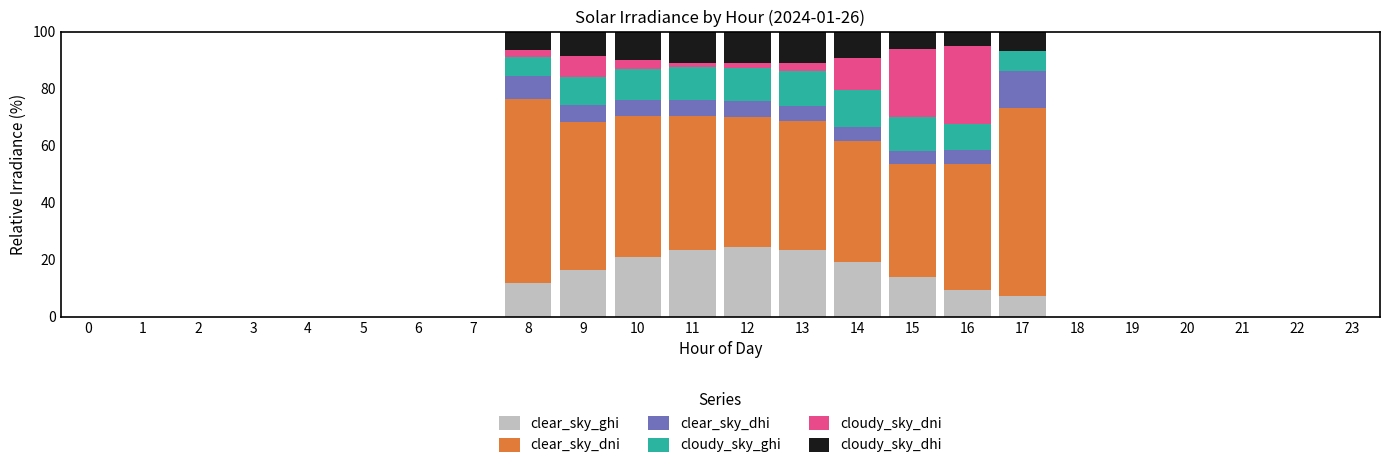

What is the total value across all series at 10?

100.0